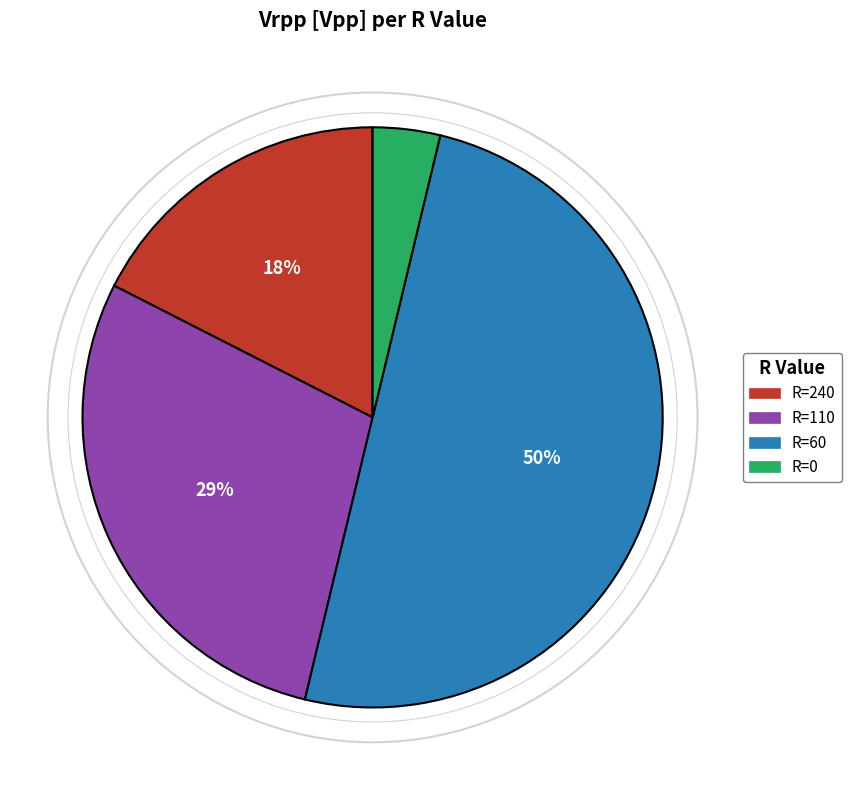

How many segments does this pie chart have?

4